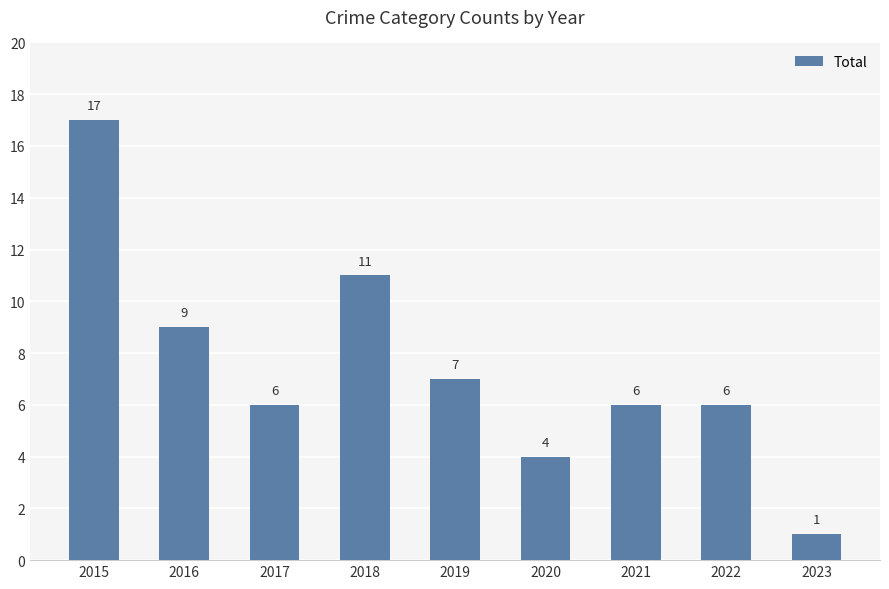

What is the value of the 5th bar from the left?

7